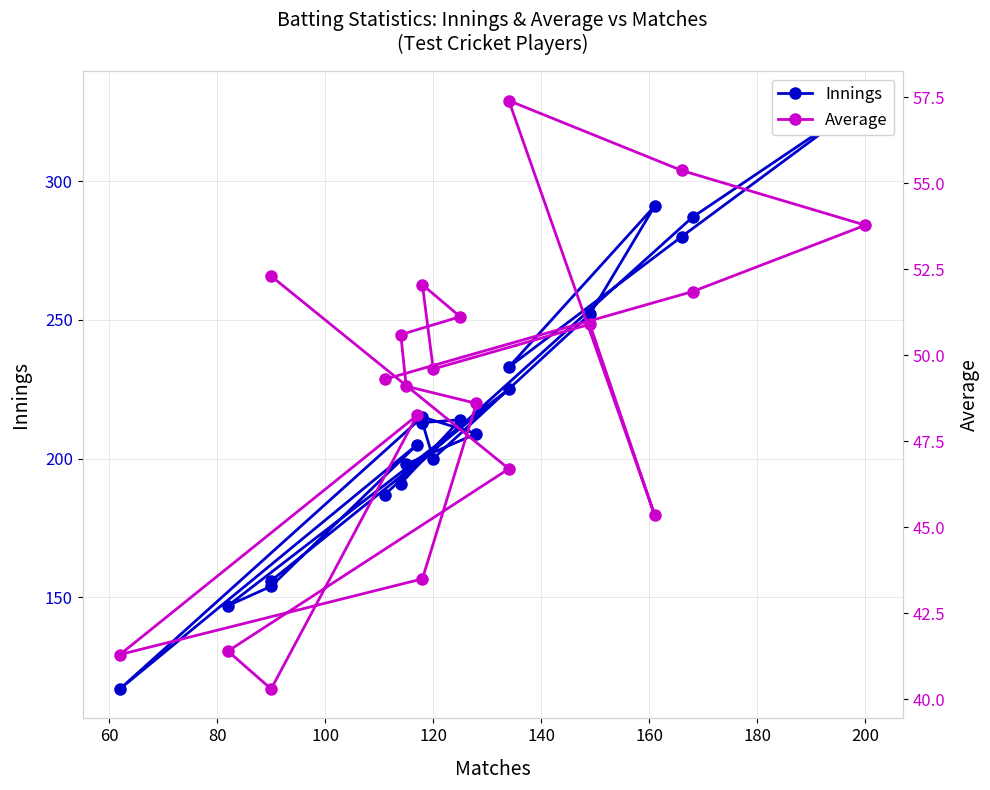

What are all the series names shown in the legend?

Innings, Average